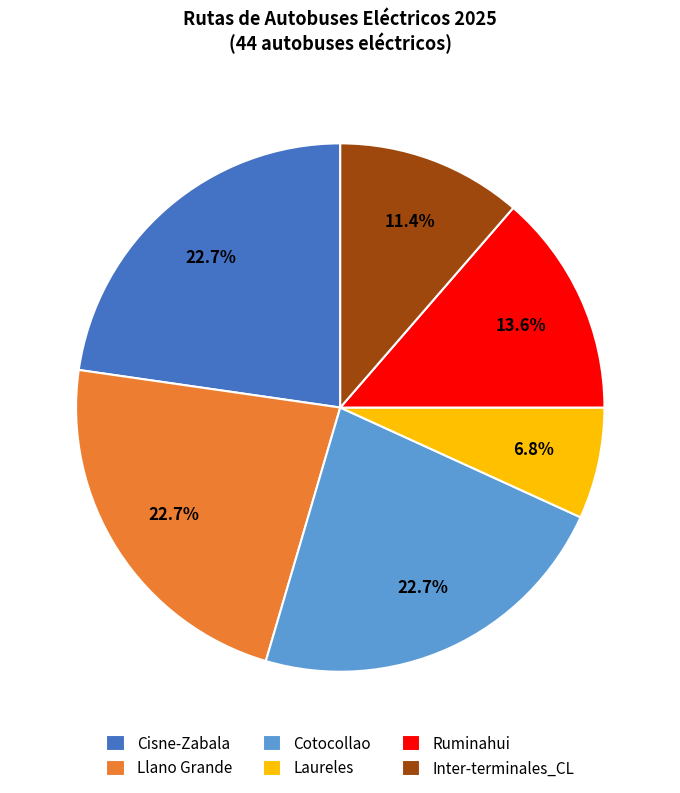

What is the ratio of the value at Inter-terminales_CL to the value at Ruminahui?

0.8